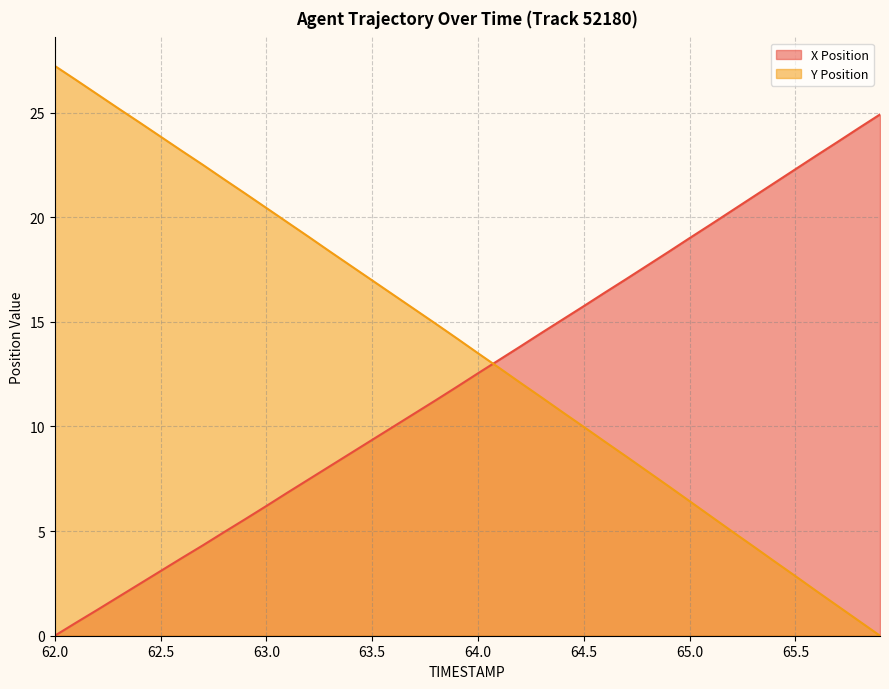

At which label does Y Position first exceed 14?

62.0